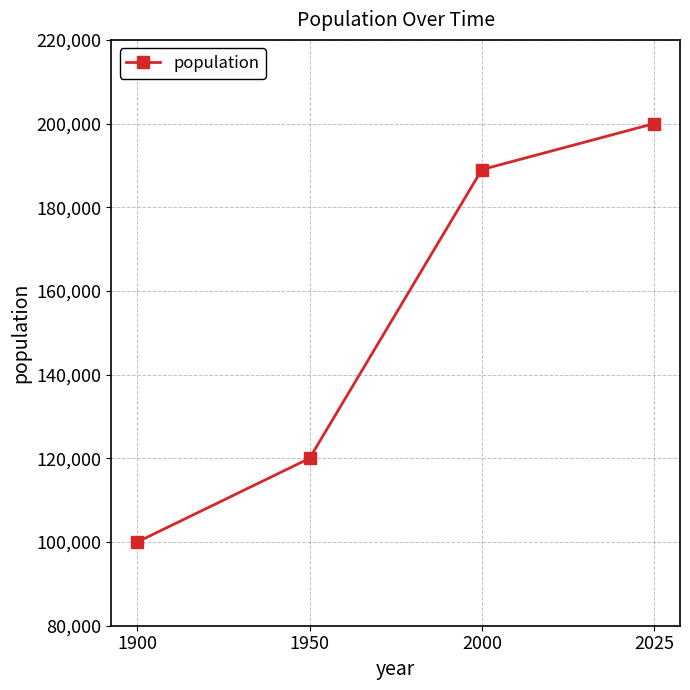

What is the value of the 4th point from the left?

200000